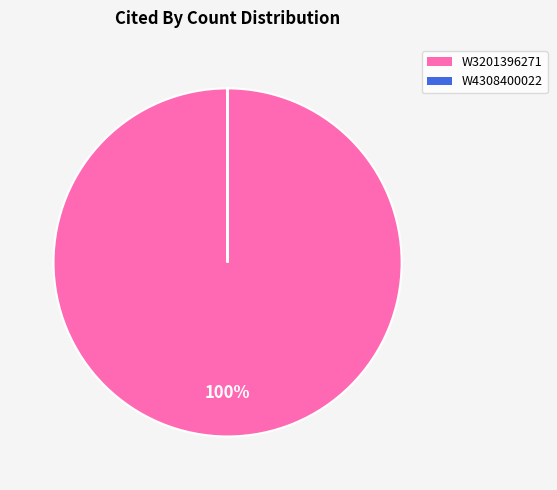

Which category has the biggest portion of the pie?

W3201396271